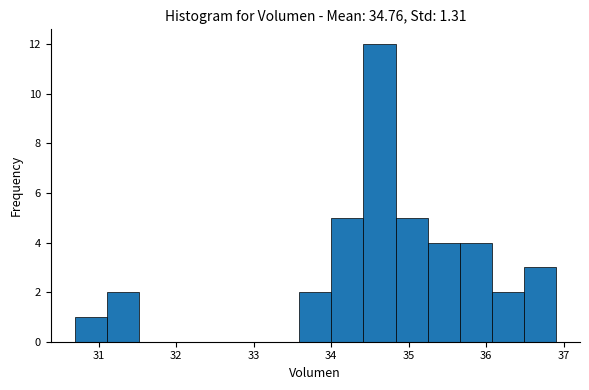

How tall is the bar that spans 34.8 to 35.2 on the x-axis? Neither the bar edges nor the heights are printed on the chart, so give them approximately, as read against the axes.

5